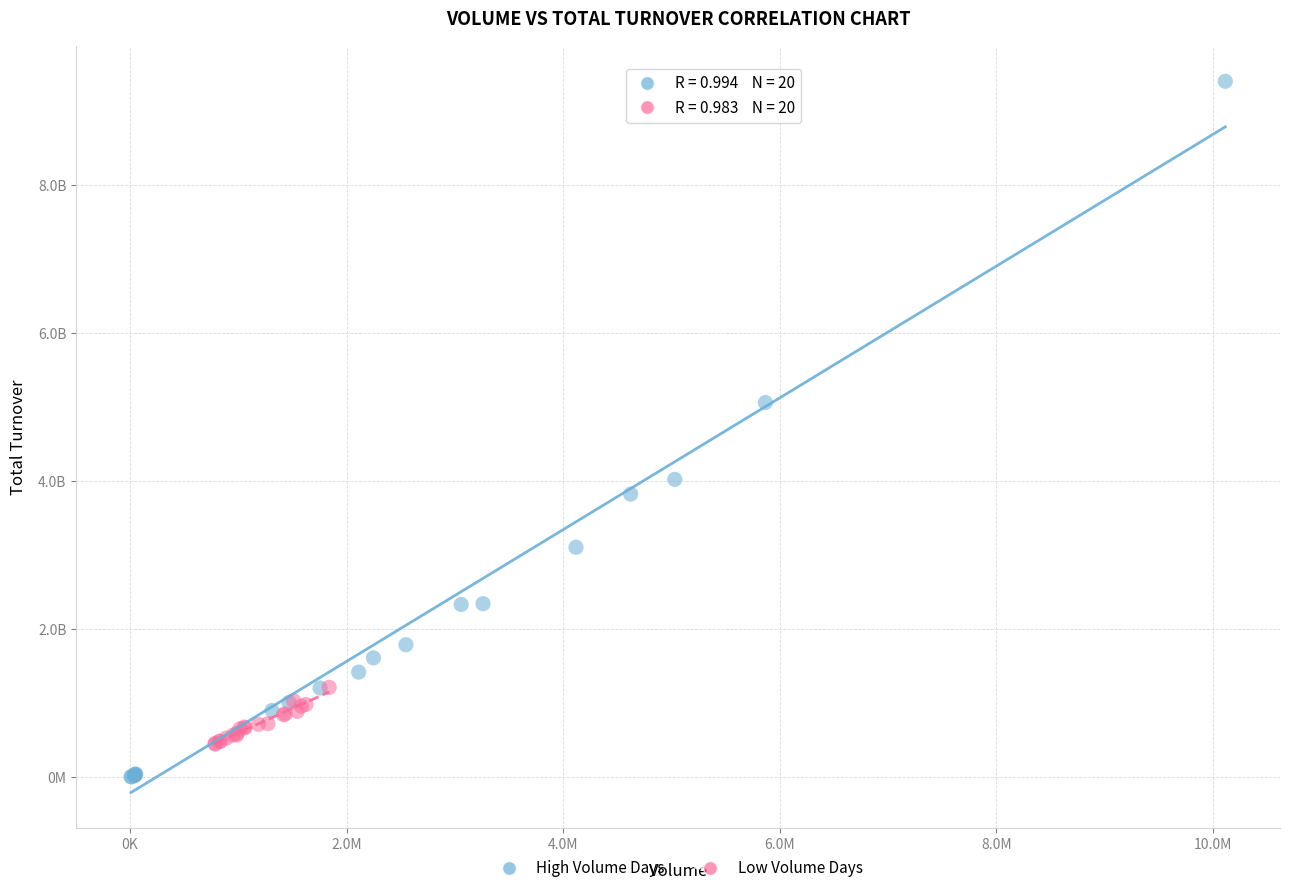

Which series reaches the maximum Y coordinate?

High Volume Days